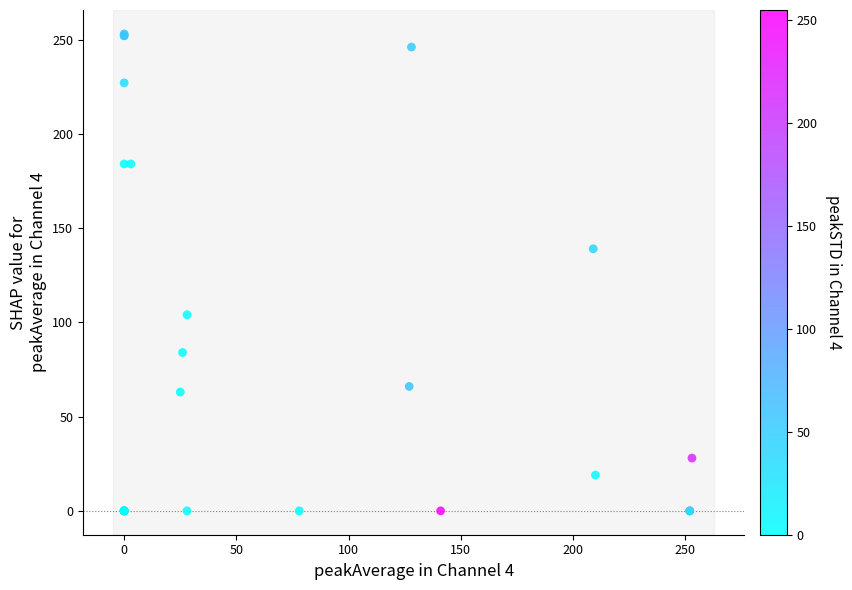

What Y value in the scatter plot is closest to 126?

139